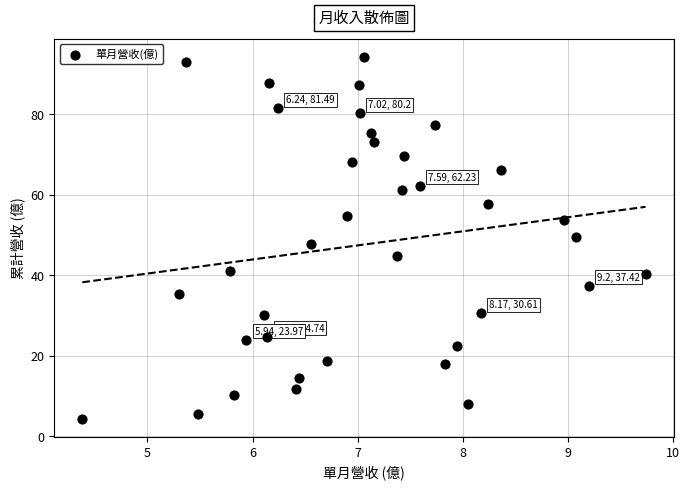

What is the range of Y values (max minus min)?

89.9